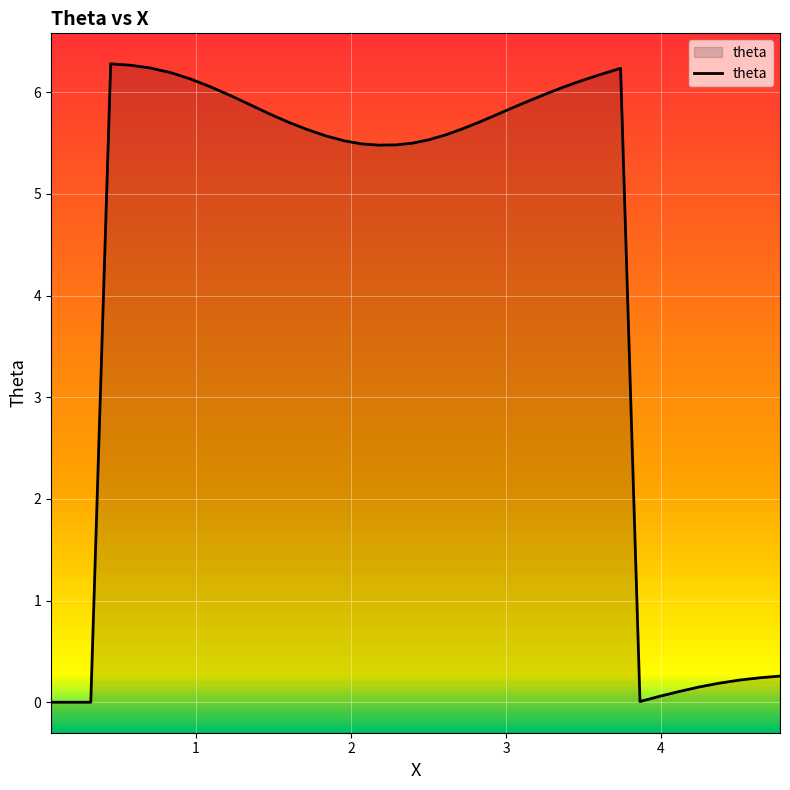

Reading left to right, transcribe all the data shown in this chart.

0.0	0.0	0.0	6.3	6.3	6.2	6.2	6.1	6.1	6.0	5.9	5.8	5.7	5.6	5.6	5.5	5.5	5.5	5.5	5.5	5.5	5.6	5.6	5.7	5.8	5.8	5.9	6.0	6.1	6.1	6.2	6.2	0.0	0.1	0.1	0.2	0.2	0.2	0.2	0.3